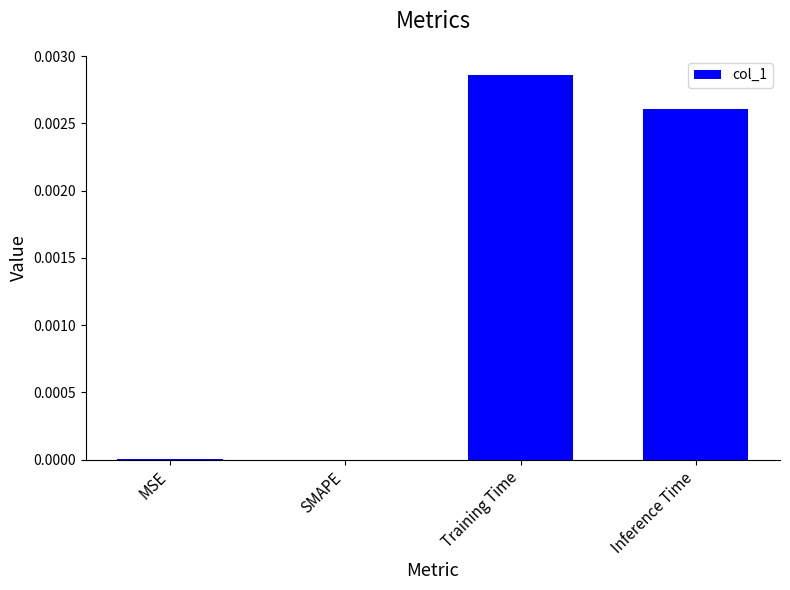

Which category has the highest value across all series?

Training Time